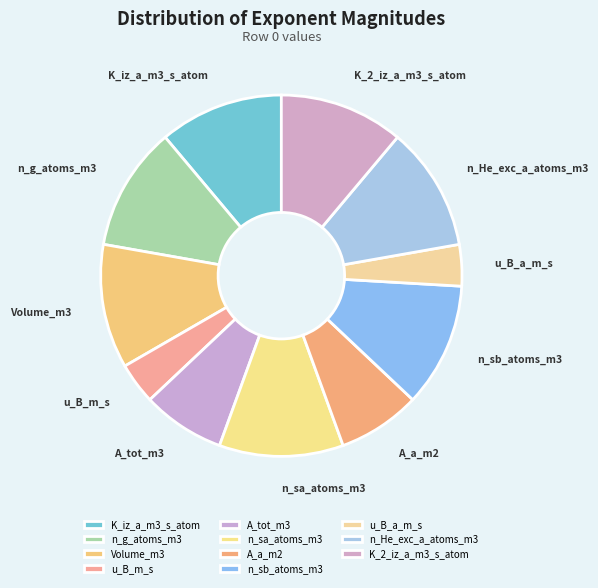

Do n_g_atoms_m3 and n_He_exc_a_atoms_m3 together represent more than half of the pie?

No